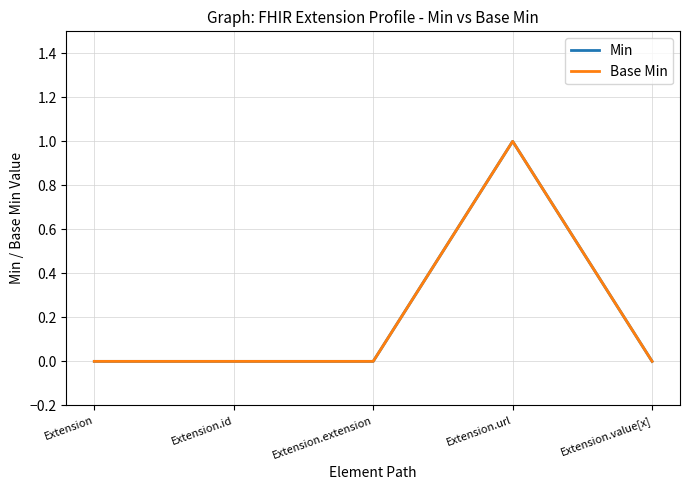

At which category does Min reach its first local peak?

Extension.url